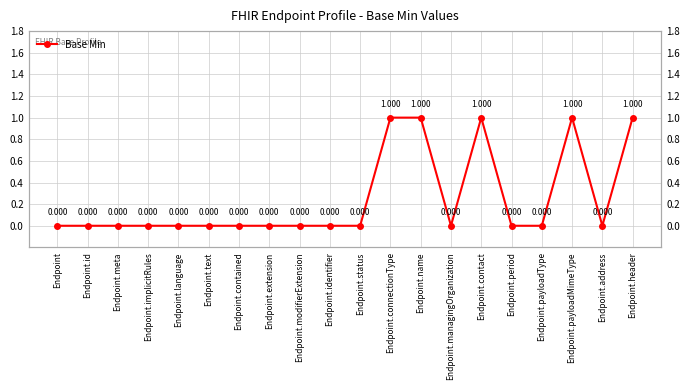

What position from the left is Endpoint.connectionType?

12